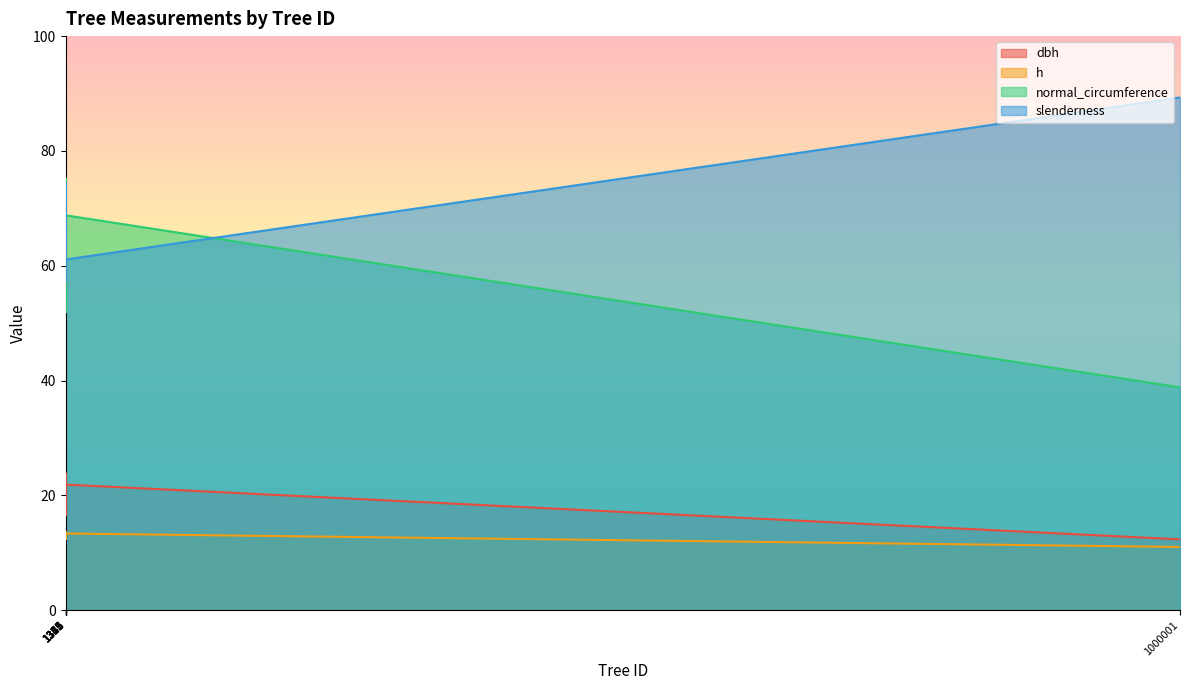

Where is normal_circumference nearest to the value 57?

1377